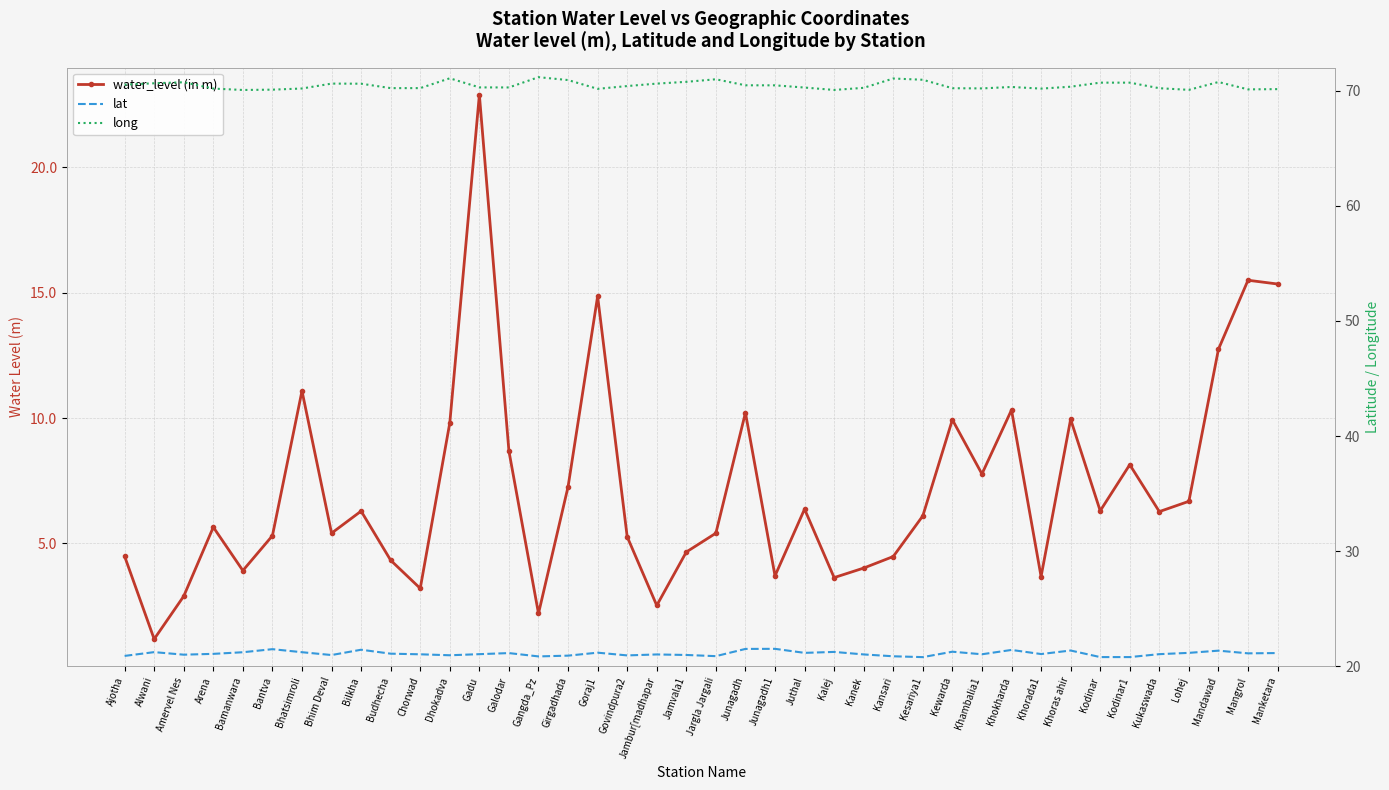

At which category does water_level (in m) reach its first local valley?

Alwani